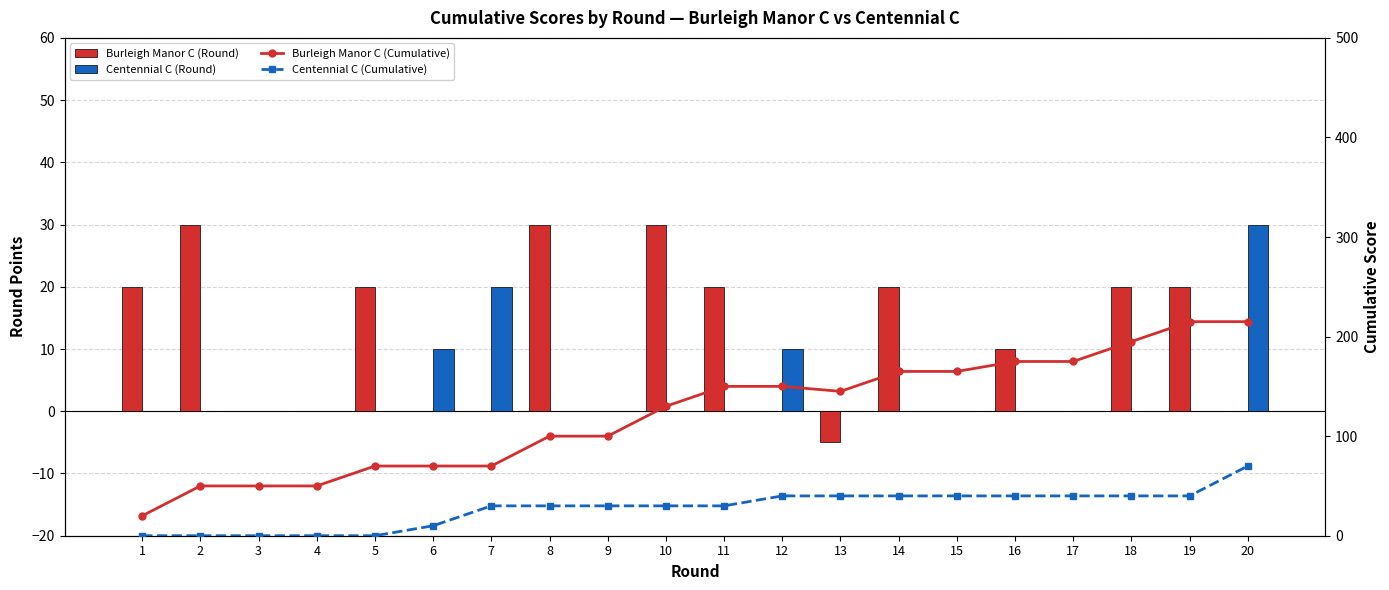

Is the value of Burleigh Manor C (Round) at 15 greater than the value of Burleigh Manor C (Cumulative) at 14?

No